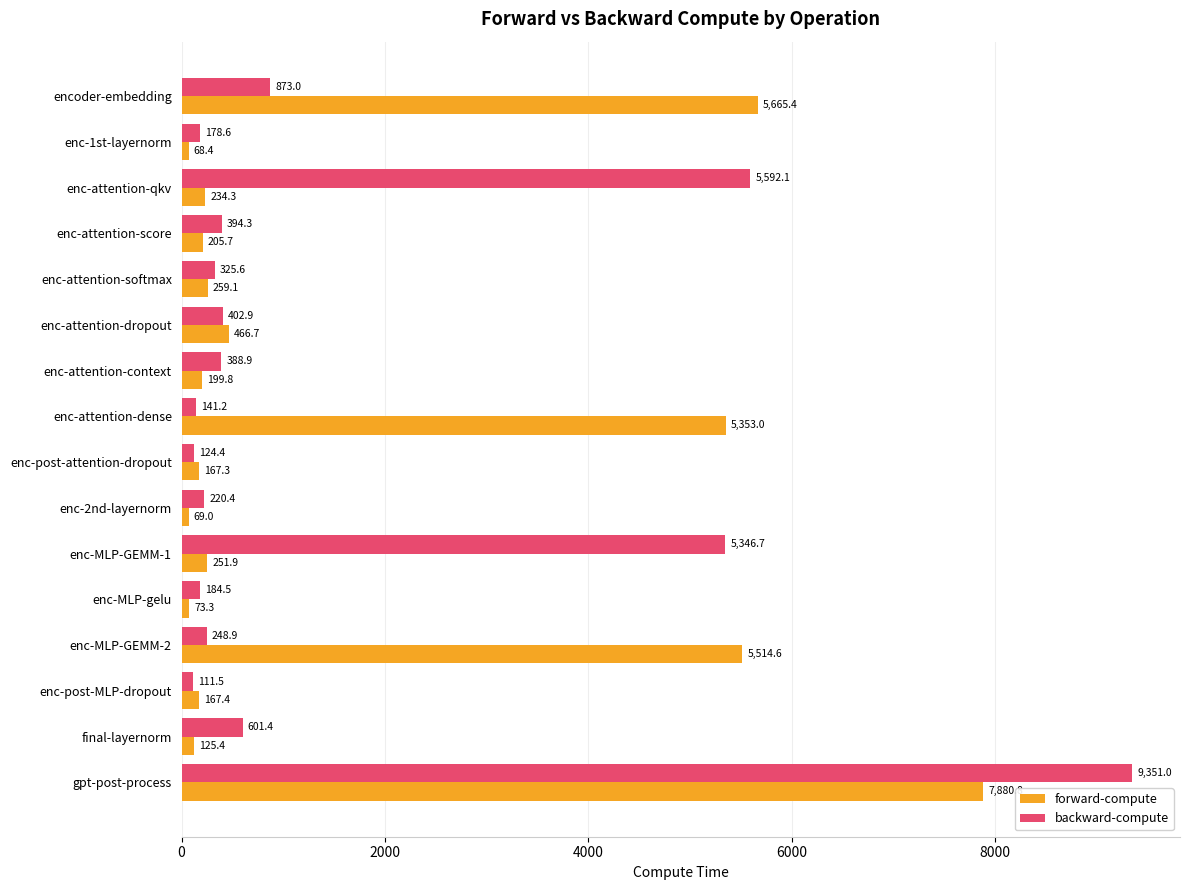

At which category does the chart reach its minimum across all series?

enc-1st-layernorm